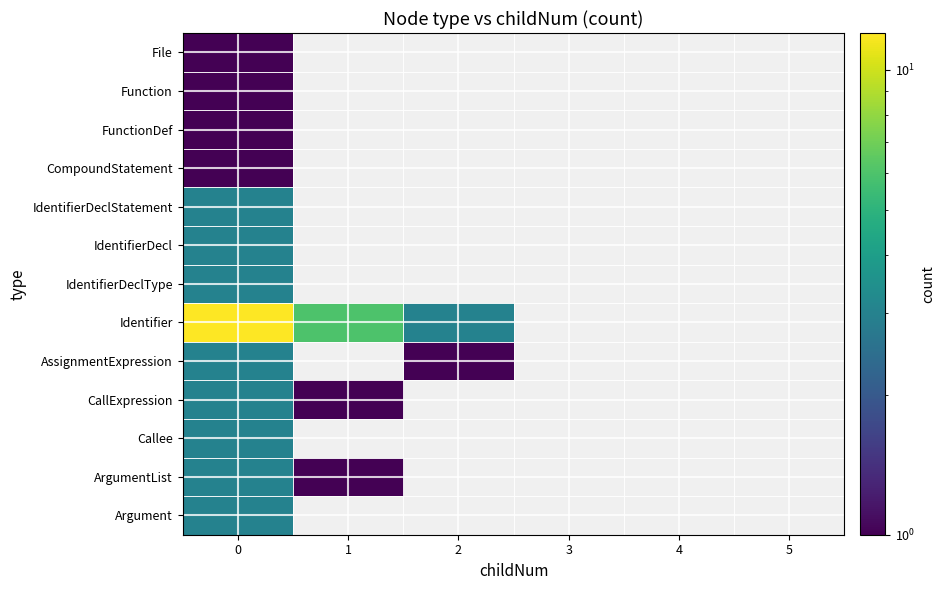

Which has a higher value, 5 or 2?

2